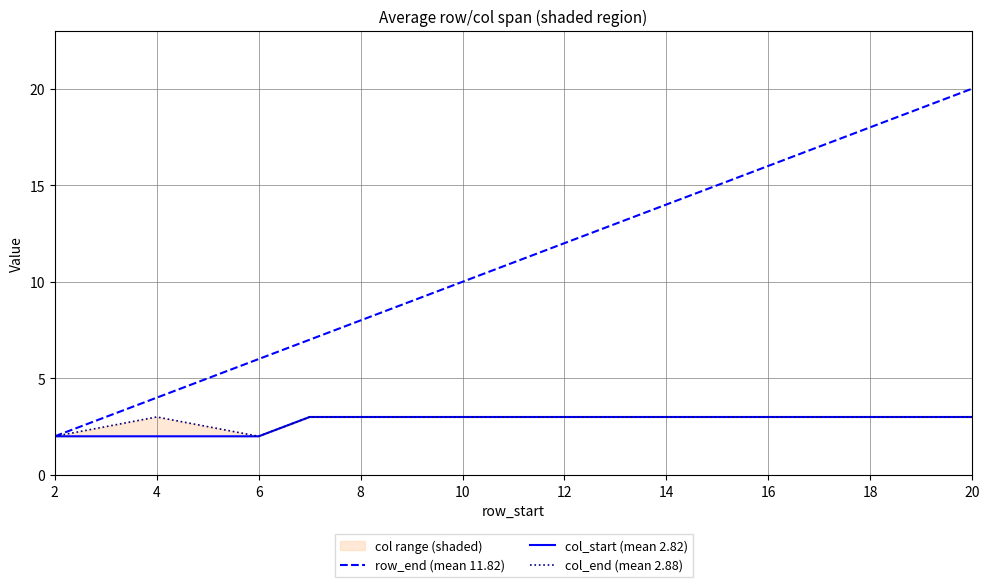

Where is the first local minimum for col_end (mean 2.88)?

6